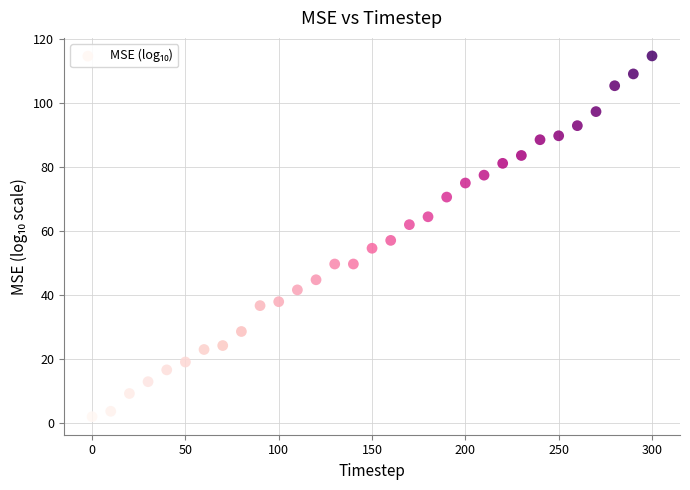

What is the range of Y values (max minus min)?

112.7